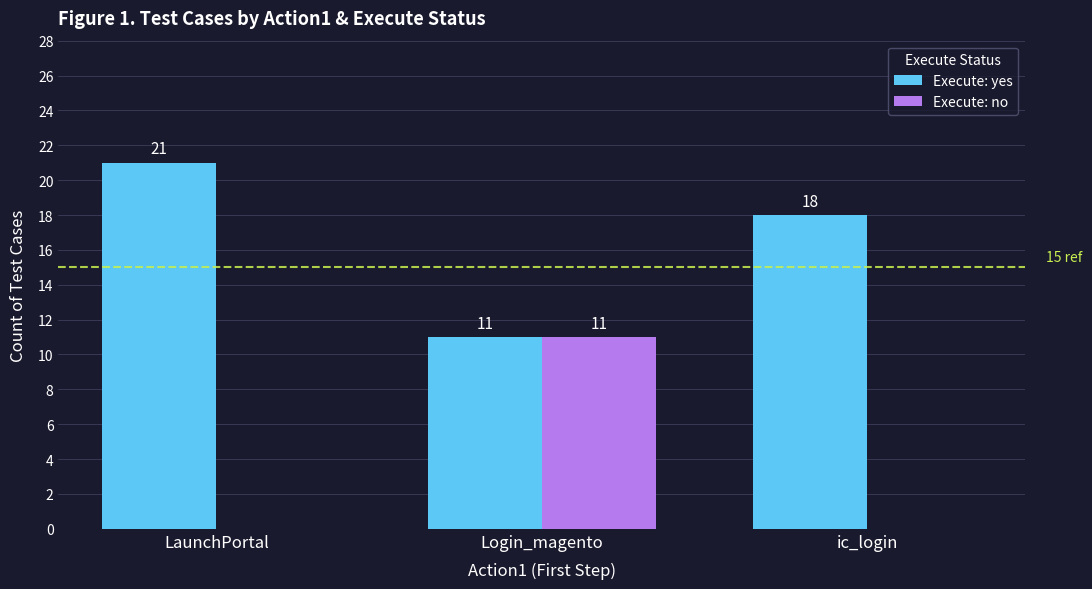

What is the sum of the Execute: yes values at ic_login and Login_magento?

29